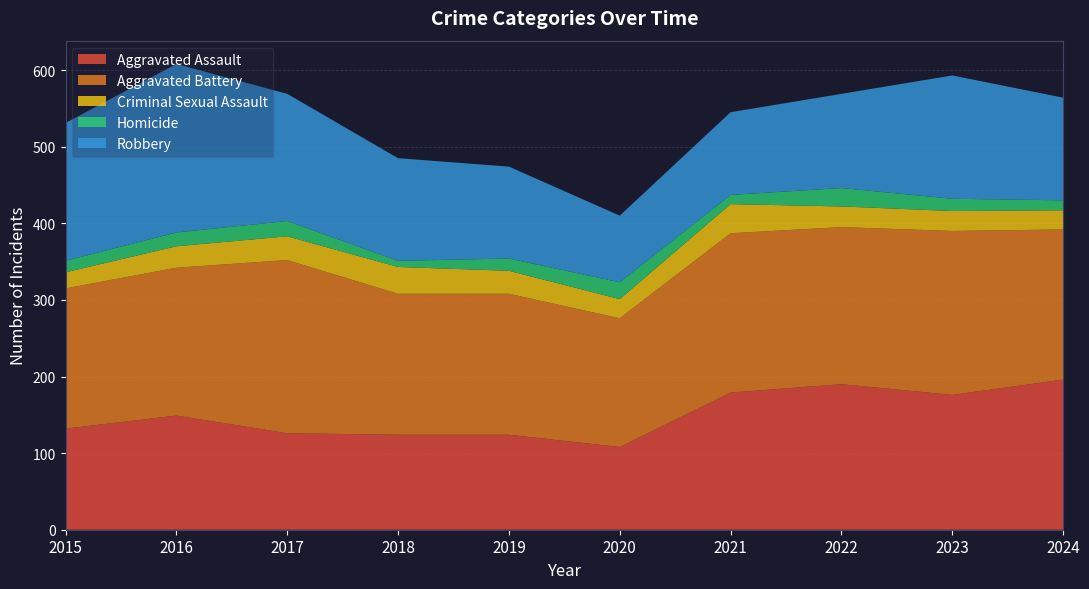

Reading left to right, transcribe all the data shown in this chart.

Aggravated Assault: 2015=132	2016=149	2017=126	2018=124	2019=124	2020=108	2021=179	2022=190	2023=176	2024=196
Aggravated Battery: 2015=183	2016=193	2017=226	2018=184	2019=184	2020=168	2021=208	2022=205	2023=214	2024=196
Criminal Sexual Assault: 2015=21	2016=28	2017=31	2018=35	2019=30	2020=25	2021=38	2022=27	2023=26	2024=25
Homicide: 2015=15	2016=18	2017=20	2018=8	2019=16	2020=22	2021=12	2022=24	2023=16	2024=13
Robbery: 2015=180	2016=220	2017=166	2018=134	2019=120	2020=87	2021=108	2022=123	2023=161	2024=134